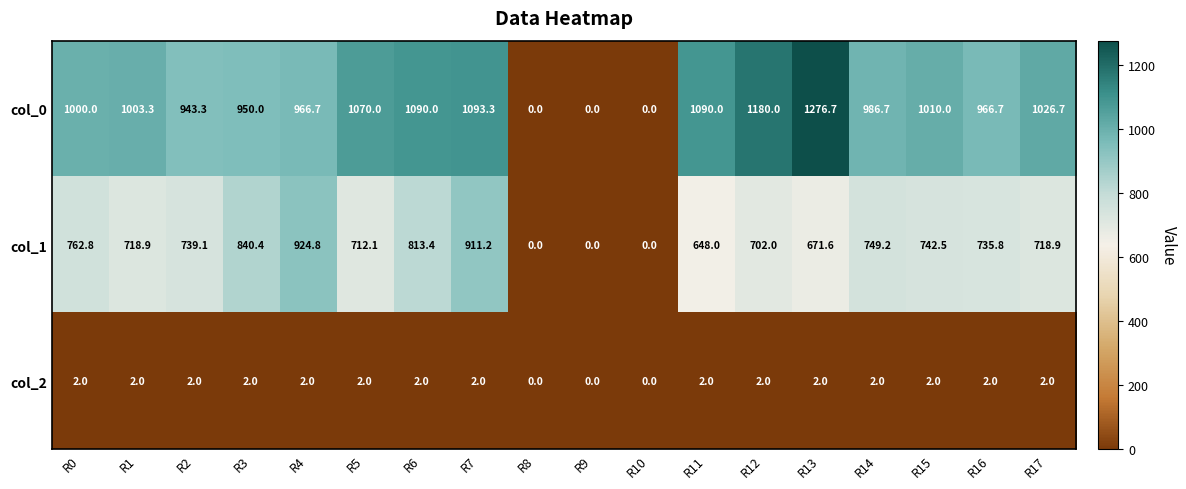

Which series has the largest range (max minus min)?

col_0